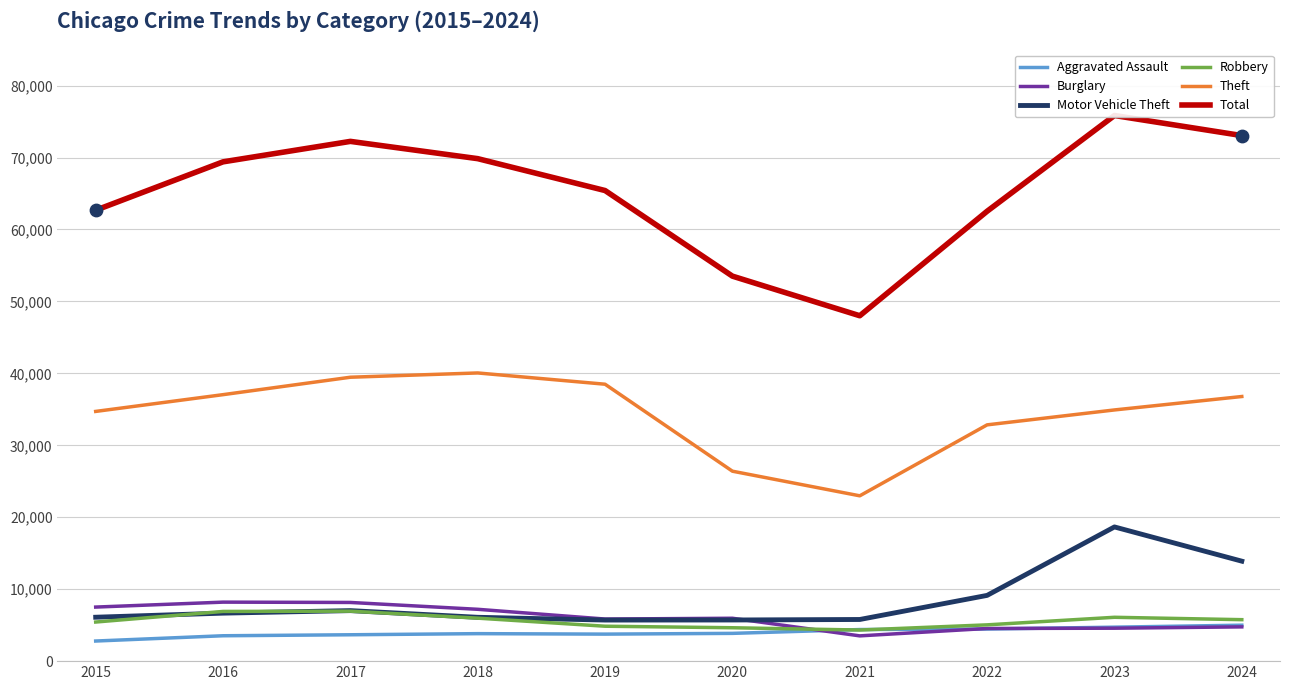

At which category is the sum across all series the highest?

2023